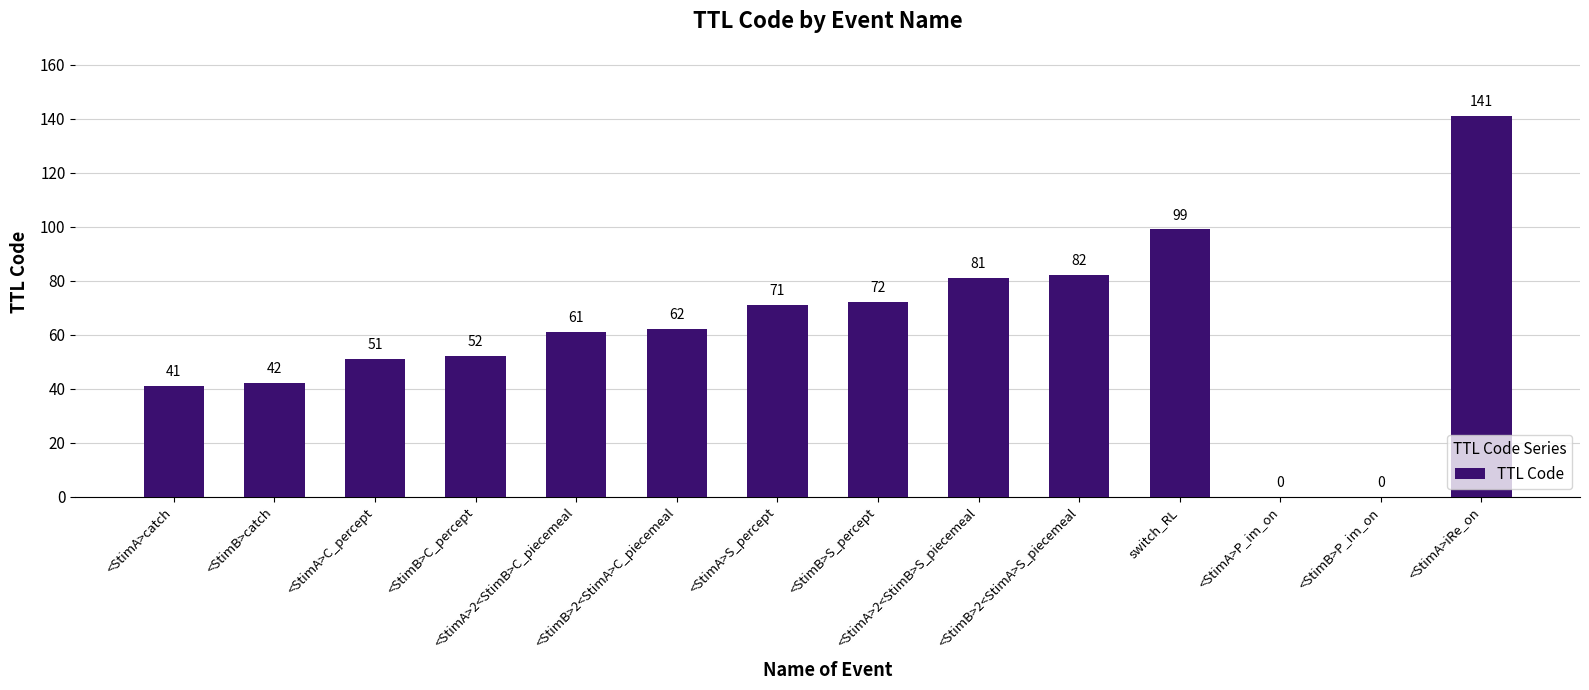

What is the greatest value displayed?

141